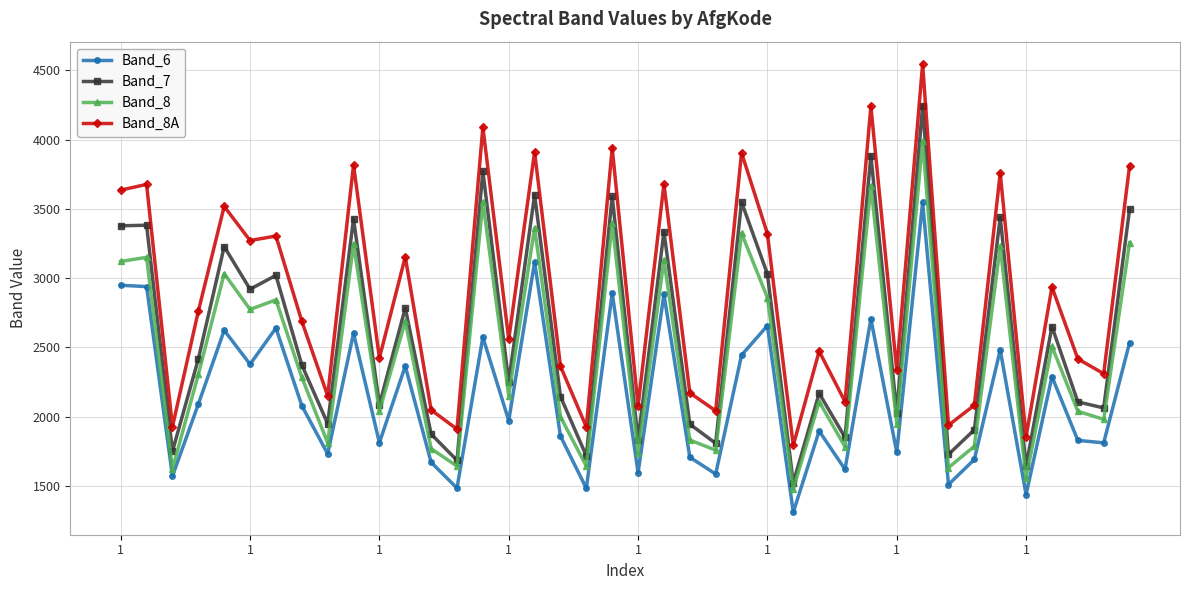

True or false: Band_8A has more than 2 interior local peaks.

True